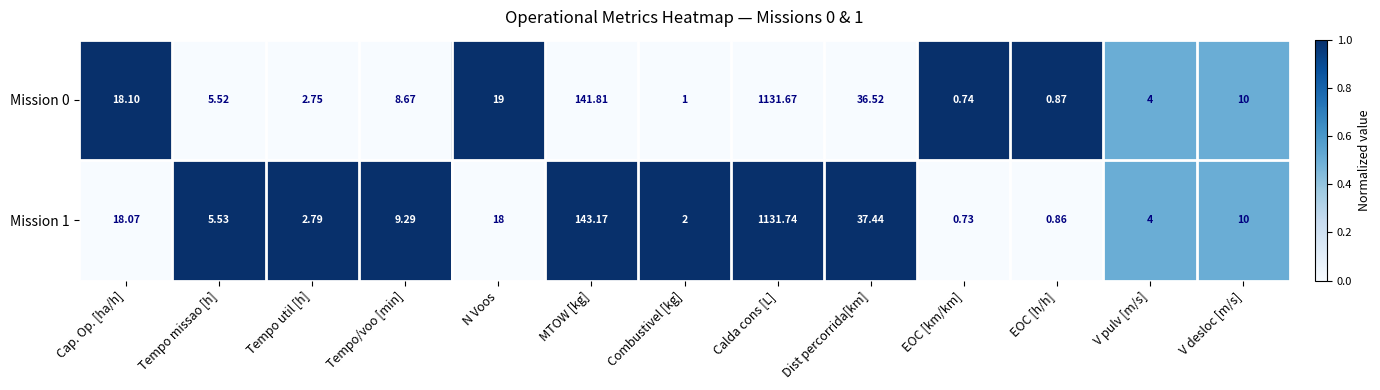

At how many categories does at least one series exceed 0?

13